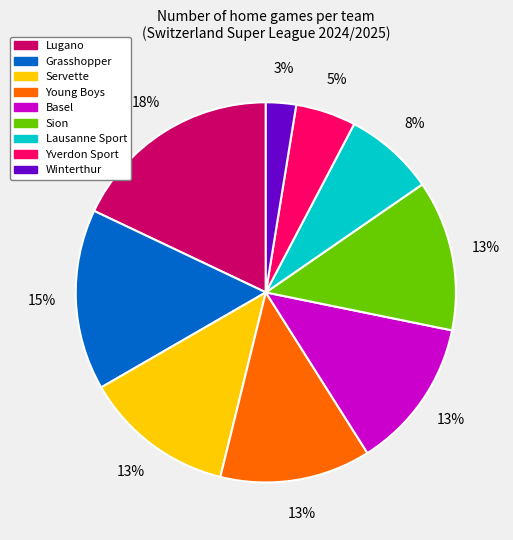

To the nearest percent, what is the difference between the largest and smallest slice percentages?

15%